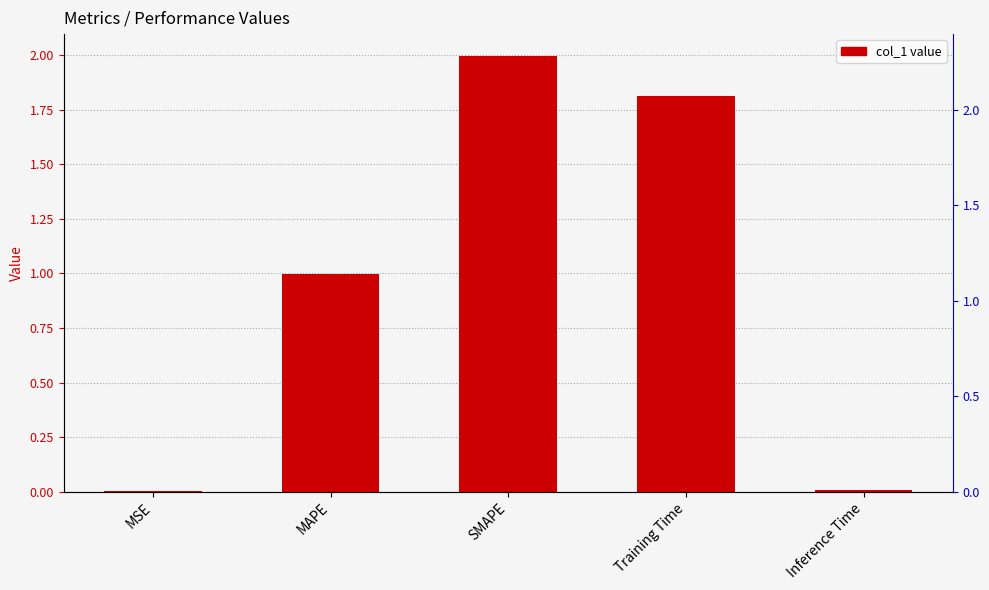

True or false: the data shows 0.0 at Inference Time.

True